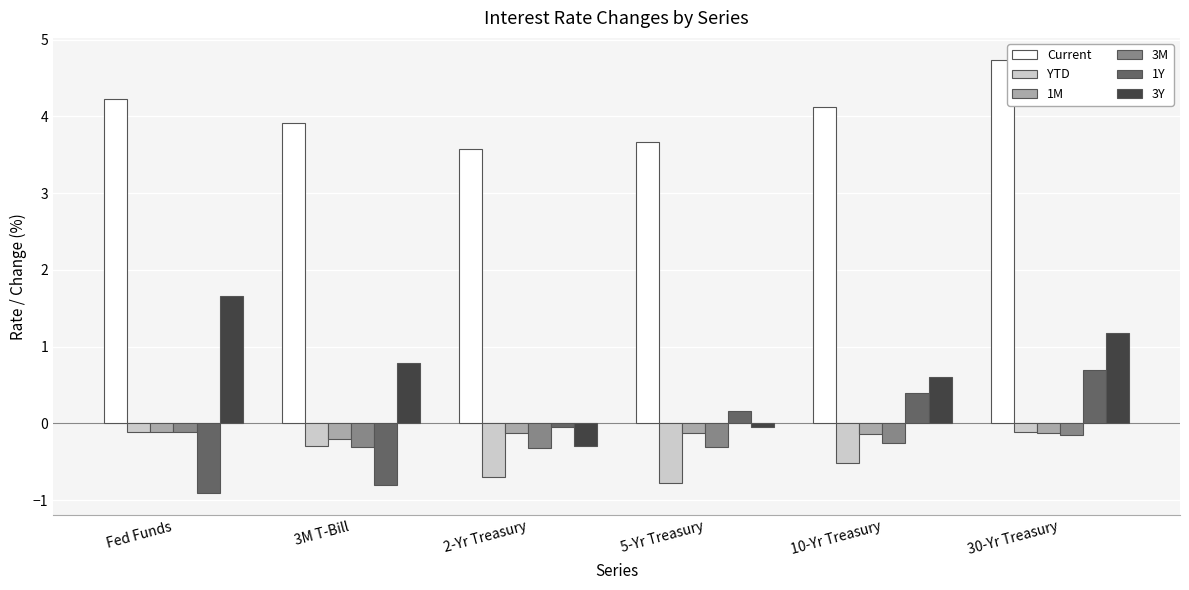

True or false: 3Y has a value of 0.9 at 10-Yr Treasury.

False